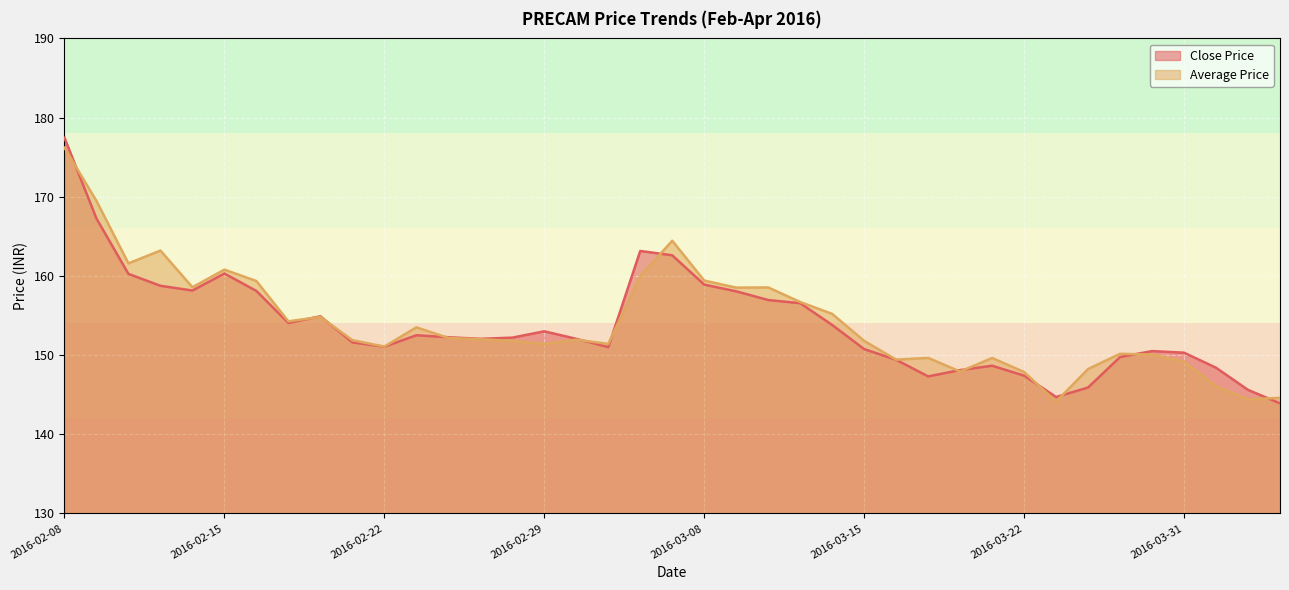

What is the label of the 9th point from the right?

2016-03-22